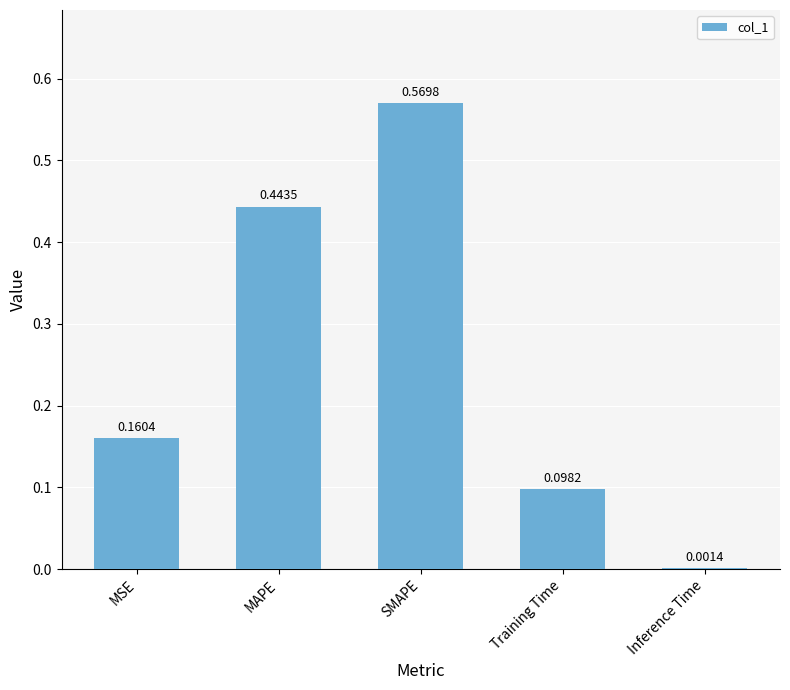

What is the average value?

0.3